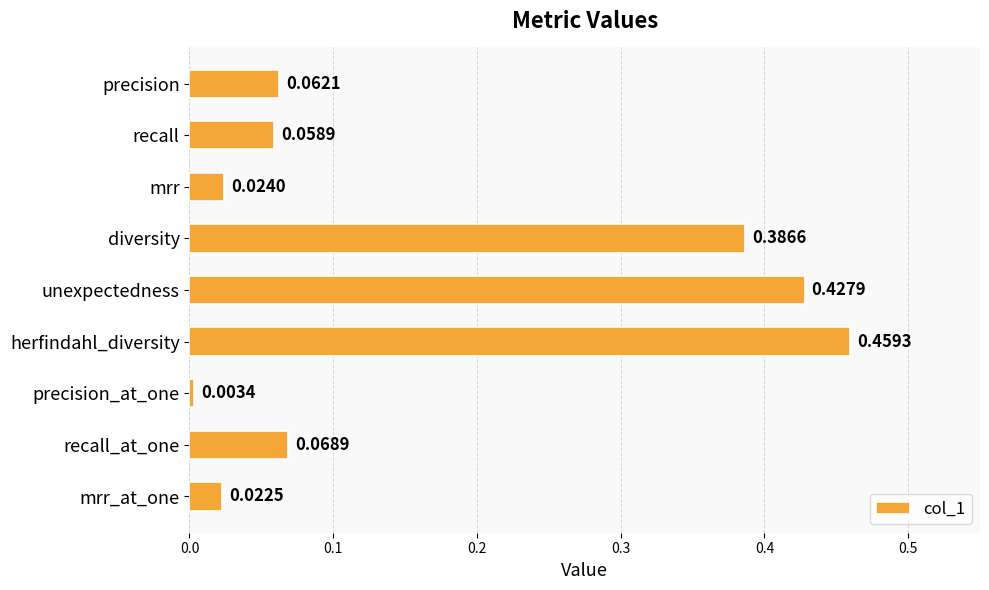

Which label corresponds to the largest value in the chart?

herfindahl_diversity